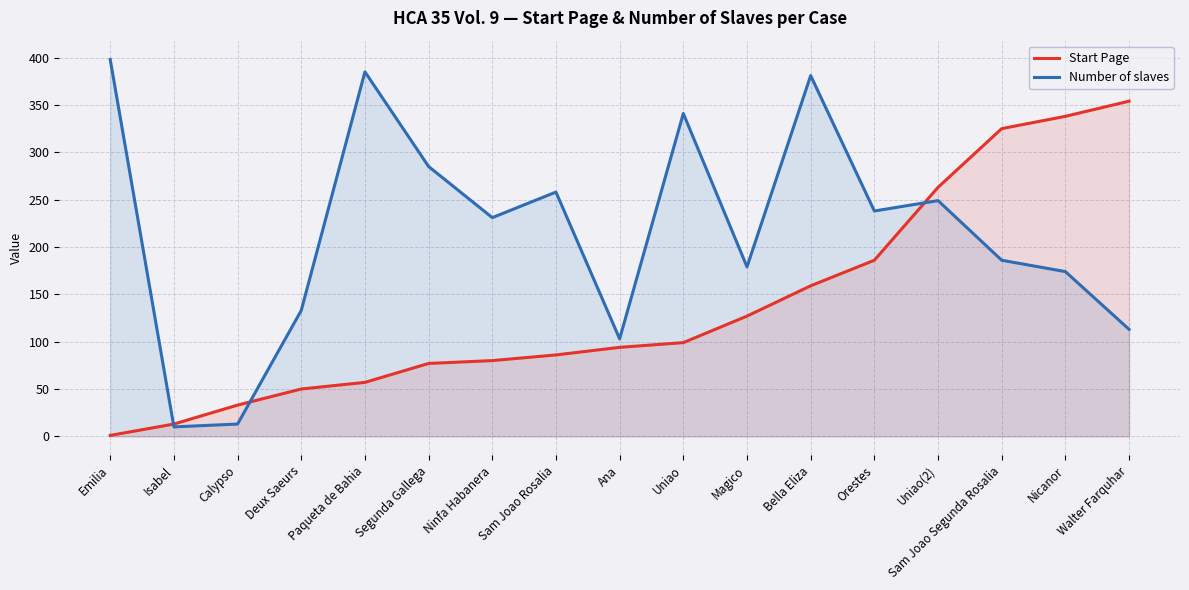

Where do Start Page and Number of slaves first cross each other?

Emilia and Isabel